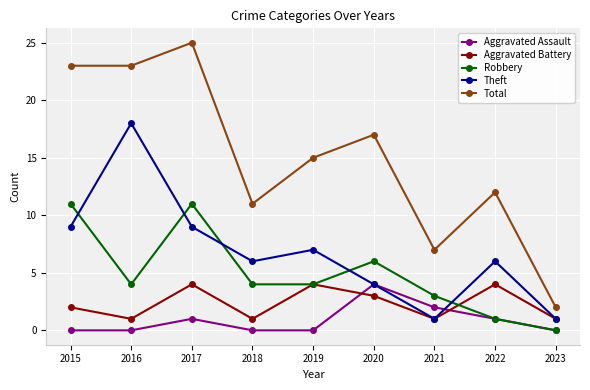

What is the maximum value for Theft?

18